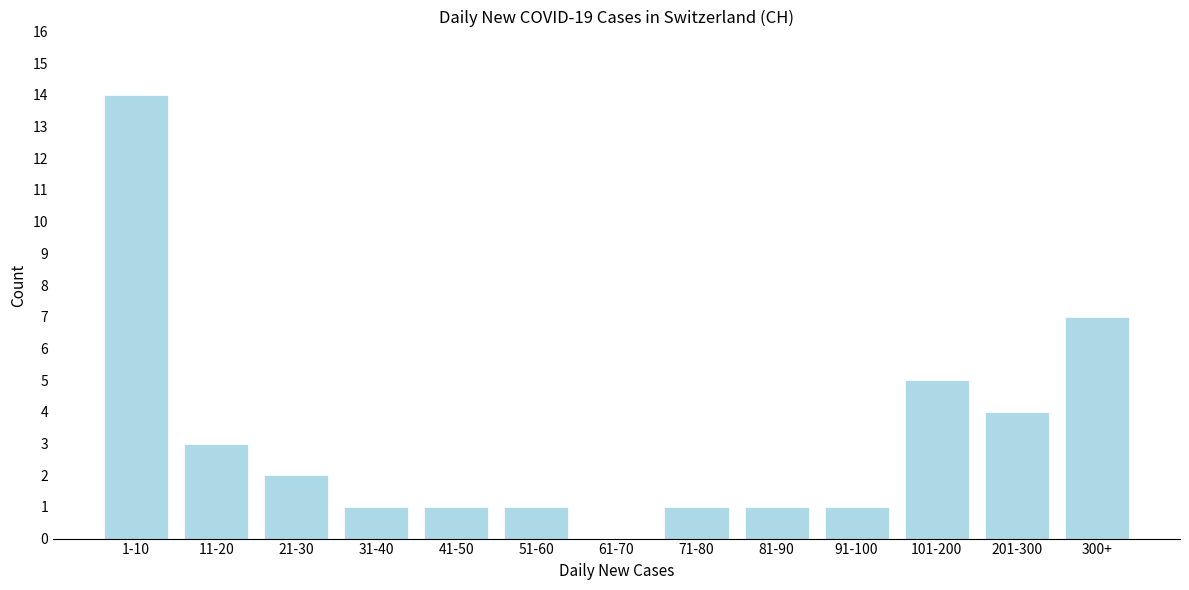

Reading right to left, list all the values displayed in this chart.

300+=7	201-300=4	101-200=5	91-100=1	81-90=1	71-80=1	61-70=0	51-60=1	41-50=1	31-40=1	21-30=2	11-20=3	1-10=14